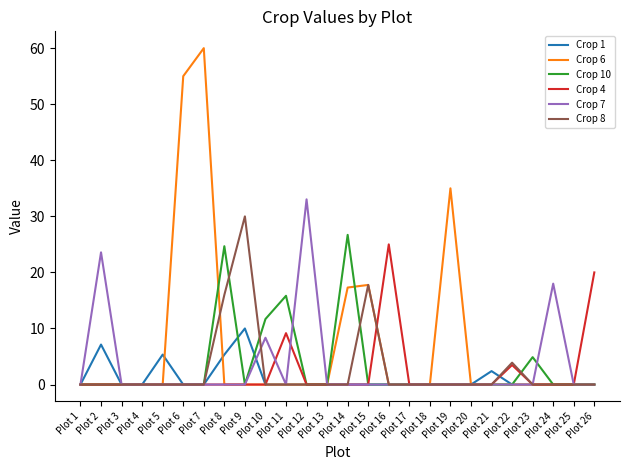

Between Plot 8 and Plot 24, which series saw the biggest shift?

Crop 10